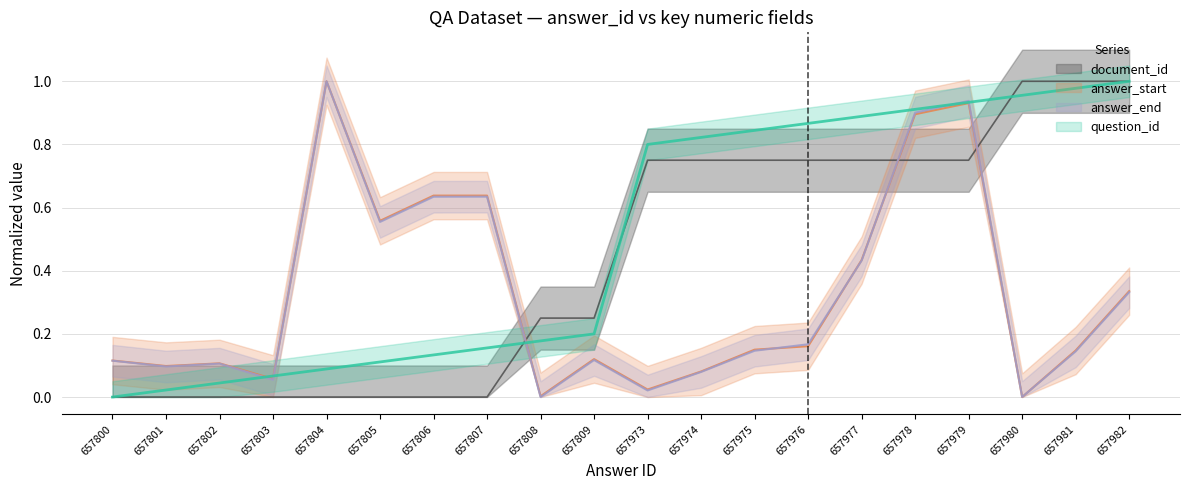

How many values in the question_id series exceed 0?

19